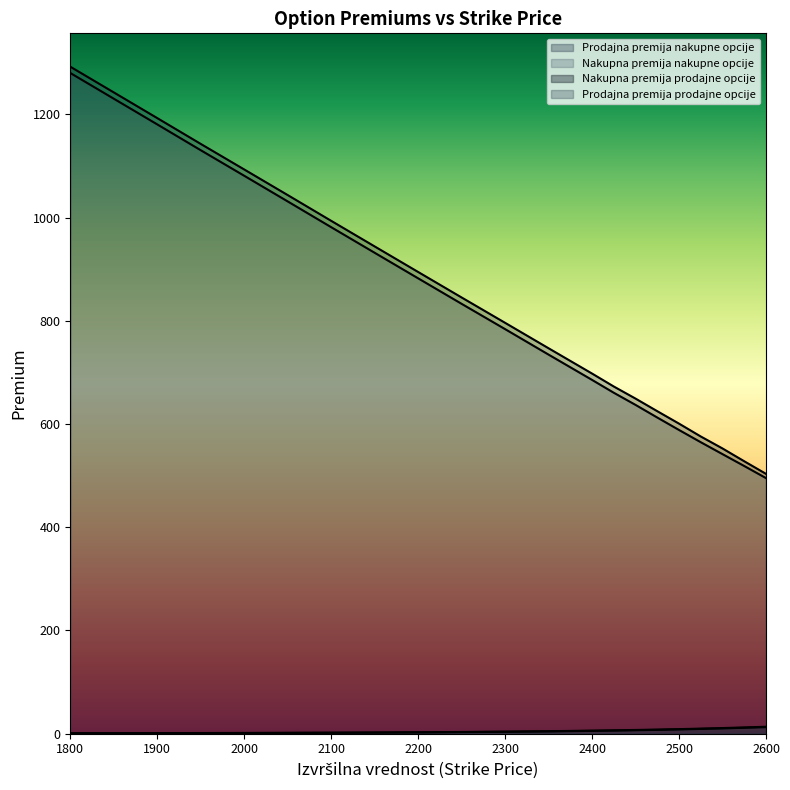

Which category has the highest value across all series?

1800